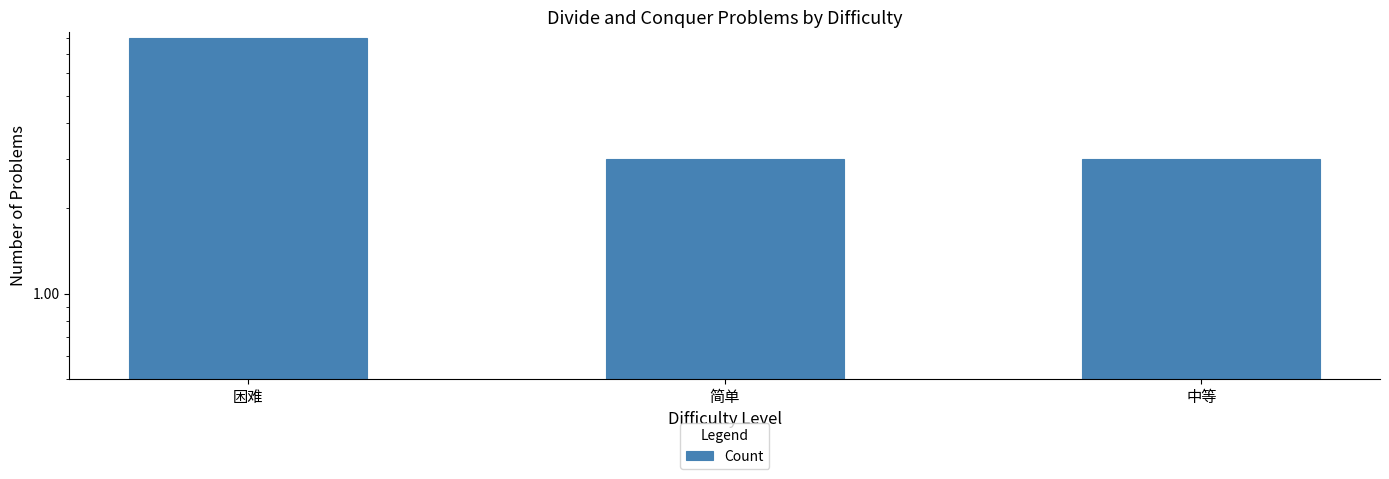

True or false: the data shows 2 at 简单.

False